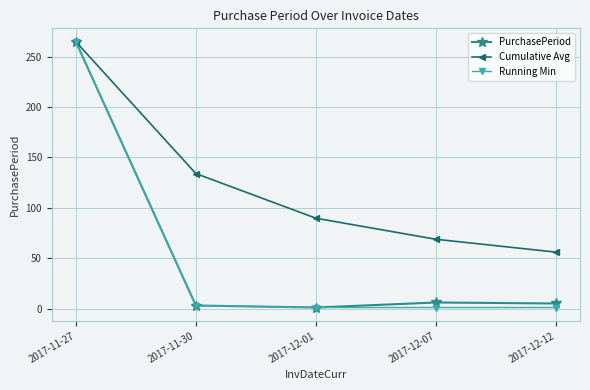

True or false: Cumulative Avg has more than 0 points higher than both neighbors.

False